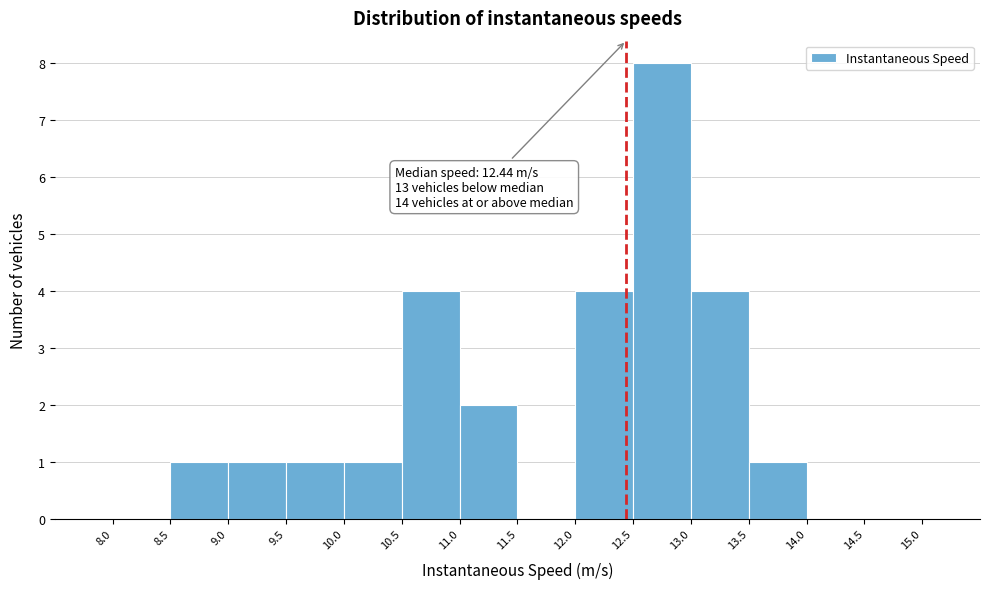

Over which range of the x-axis is the bar tallest?

12.5 to 13.0